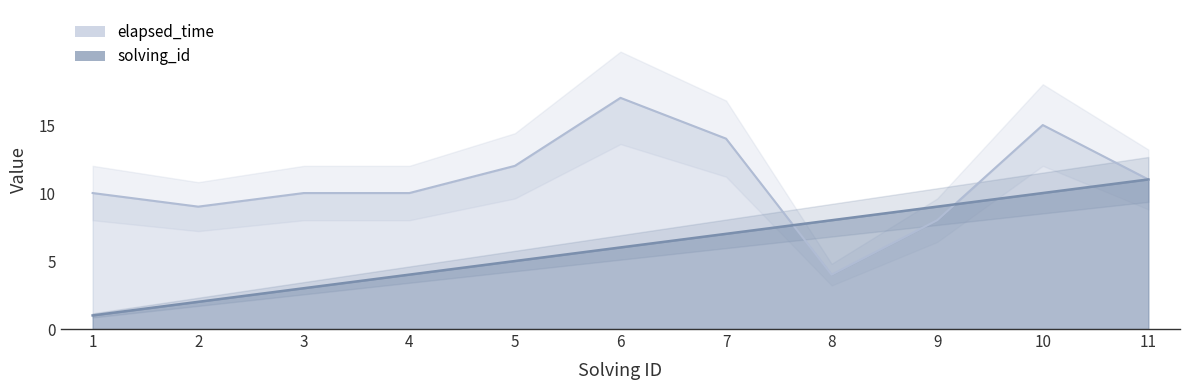

How many intersections are there between solving_id and elapsed_time?

2